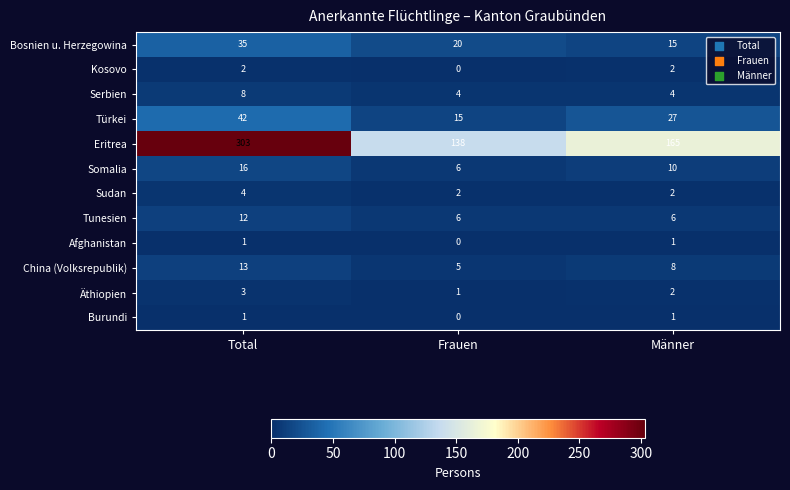

At which category does the chart reach its minimum across all series?

Frauen